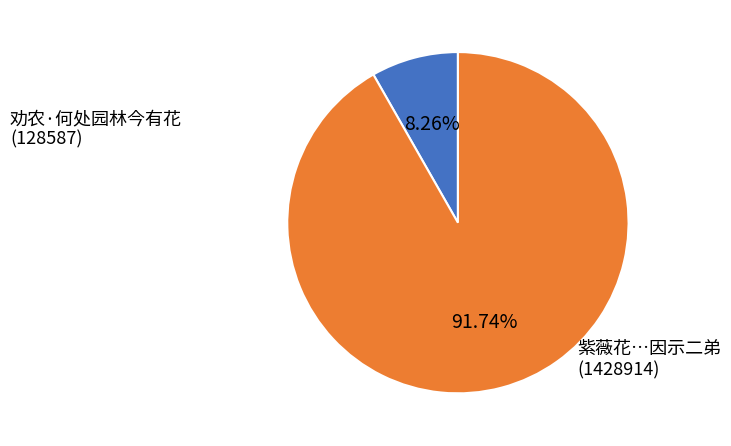

Is there a majority slice in this chart?

Yes